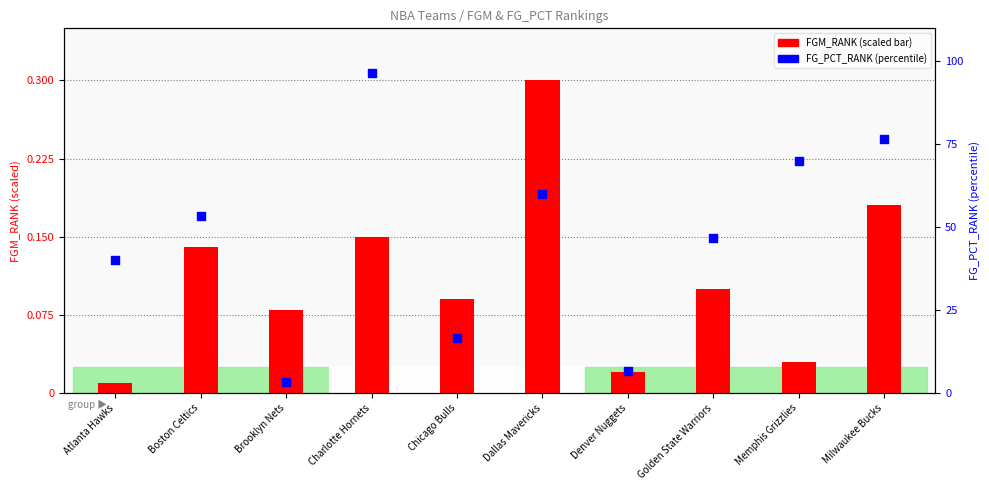

What is the total value across all series at Dallas Mavericks?

60.3